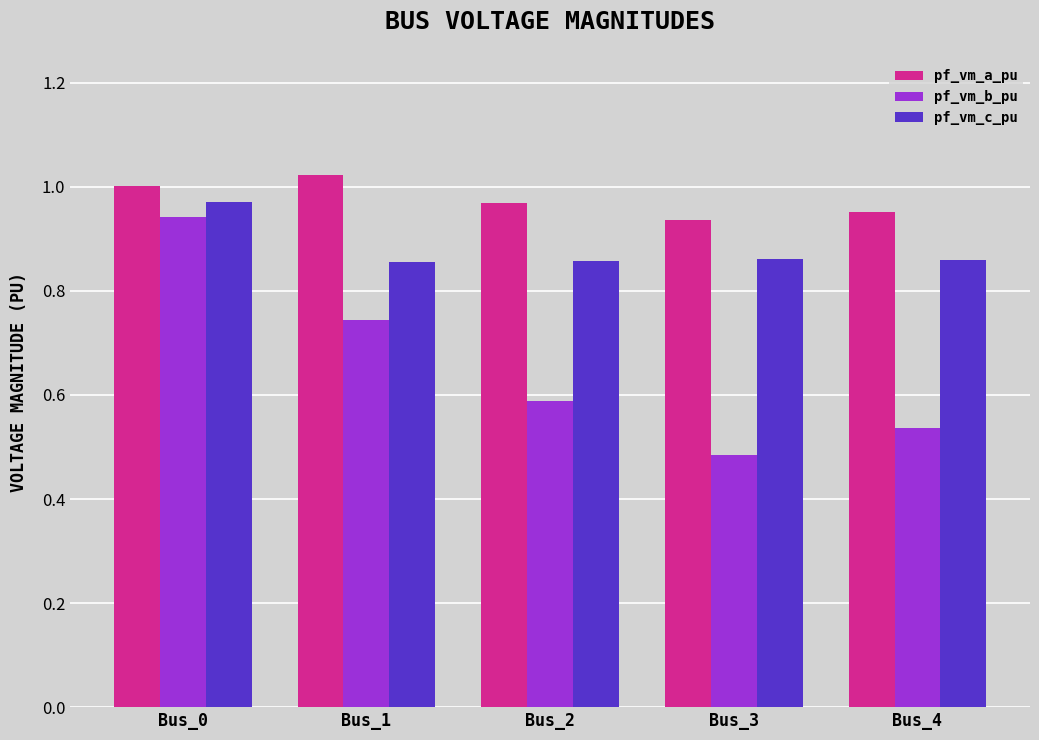

Which series has the largest total across all categories?

pf_vm_a_pu